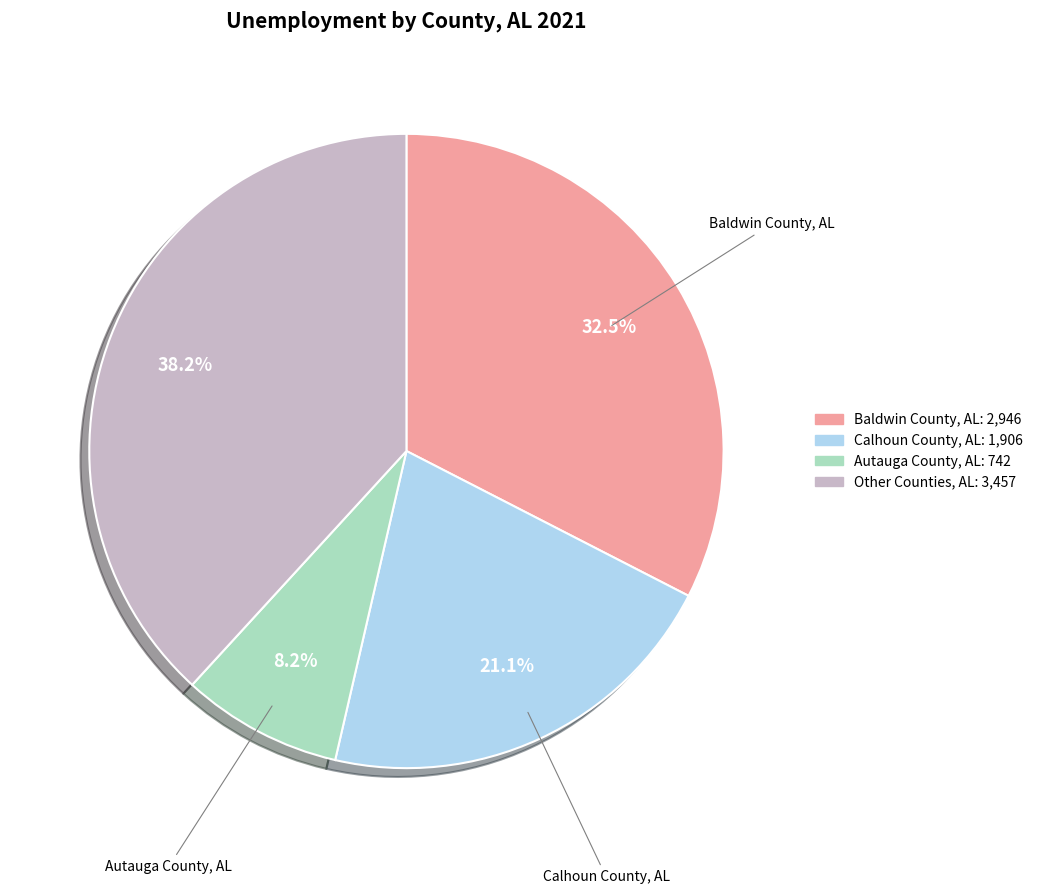

Is there any slice that represents more than half of the pie?

No